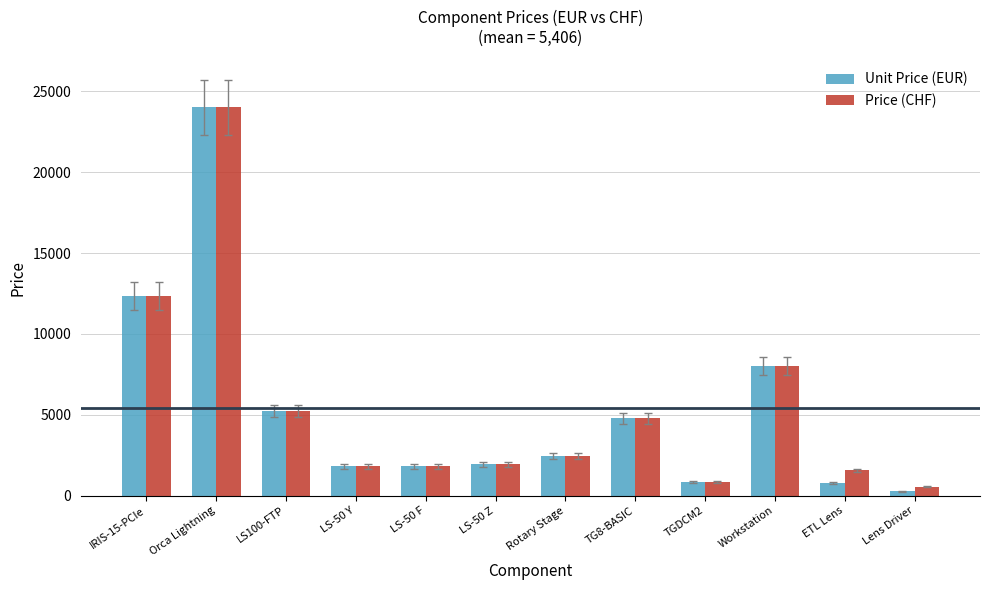

What is the sum of the Price (CHF) values at LS-50 F and Orca Lightning?

25807